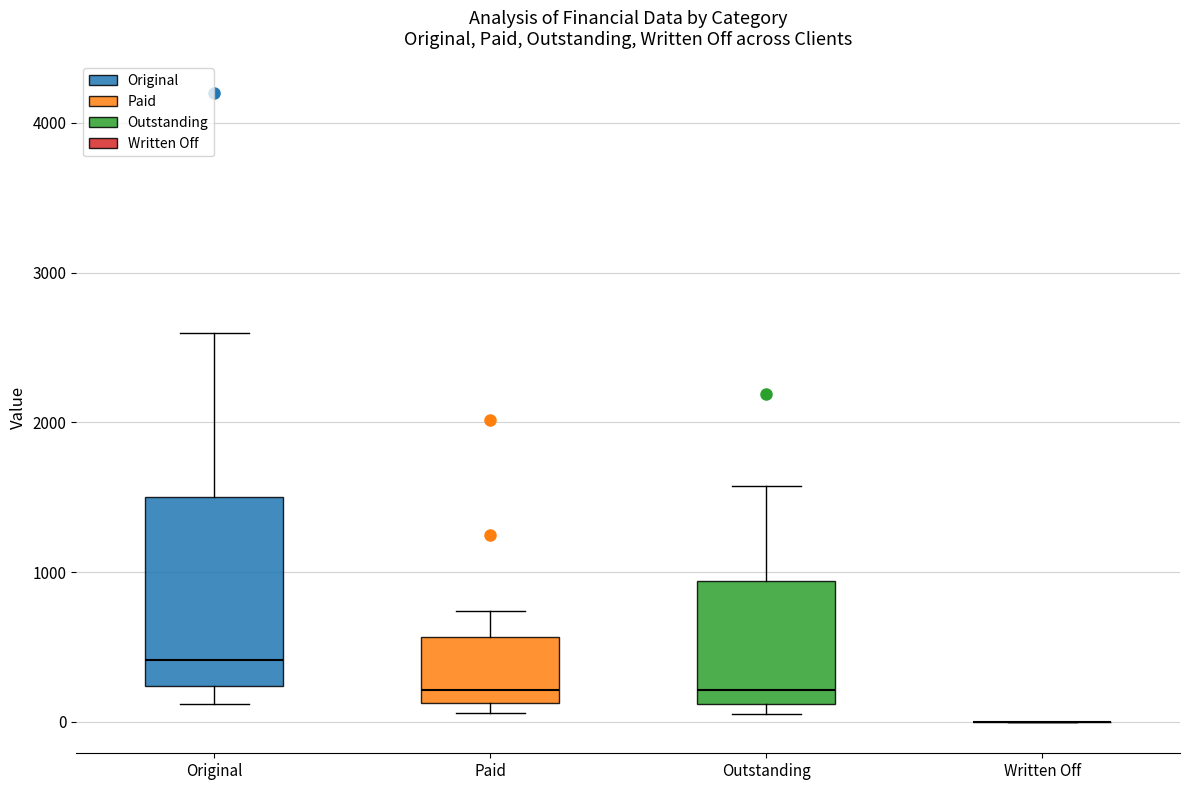

Reading left to right, read every box against the y-axis: the position of its median line, the range the box covers, and the ends of its whiskers. The values are not printed on the chart, so give them approximately, as read against the axis.

Original: median 400, box 200 to 1500, whiskers 100 to 2600
Paid: median 200, box 100 to 600, whiskers 100 (just below the box's lower edge) to 700
Outstanding: median 200, box 100 to 900, whiskers 100 (just below the box's lower edge) to 1600
Written Off: box collapsed to a line at 0, whiskers 0 to 0